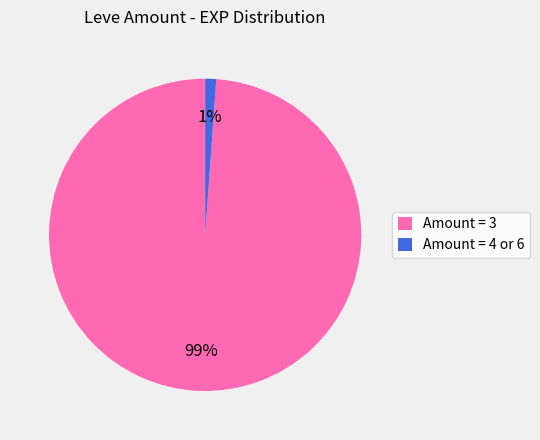

Between Amount = 3 and Amount = 4 or 6, which is larger?

Amount = 3